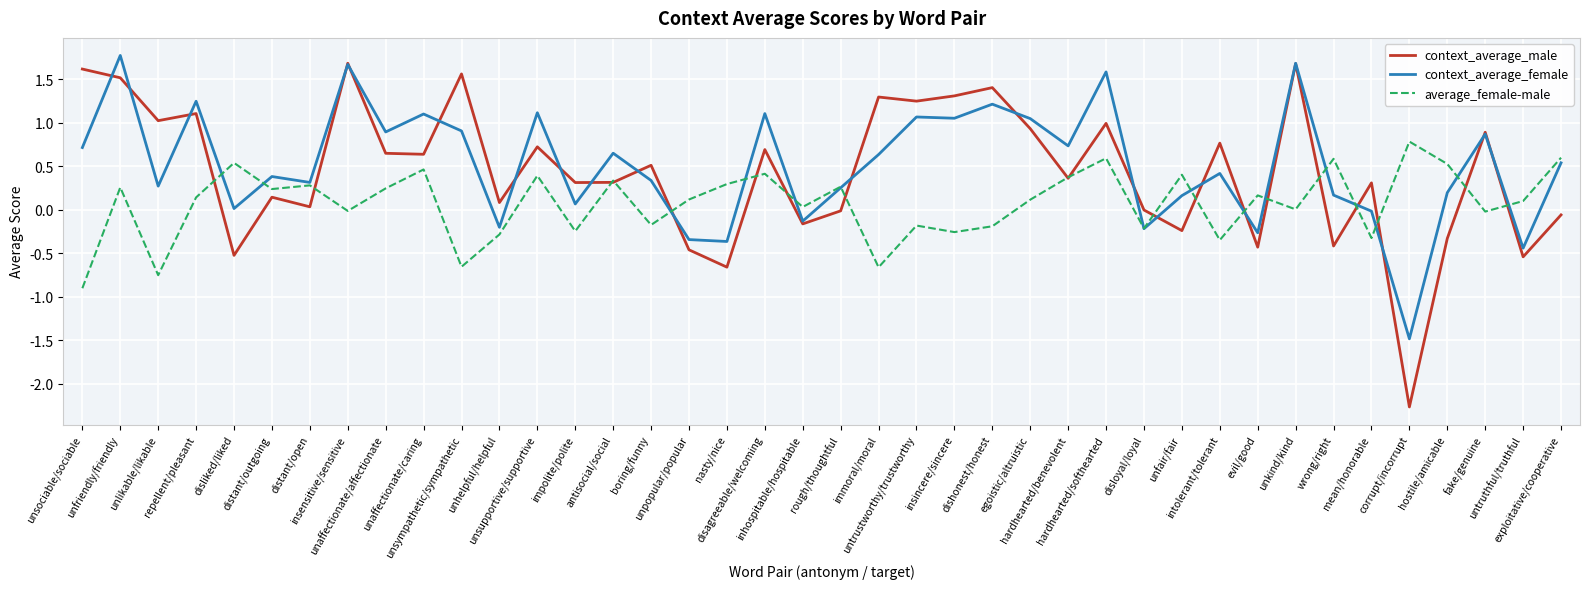

Is it true that context_average_female equals 0.3 at unfair/fair?

False